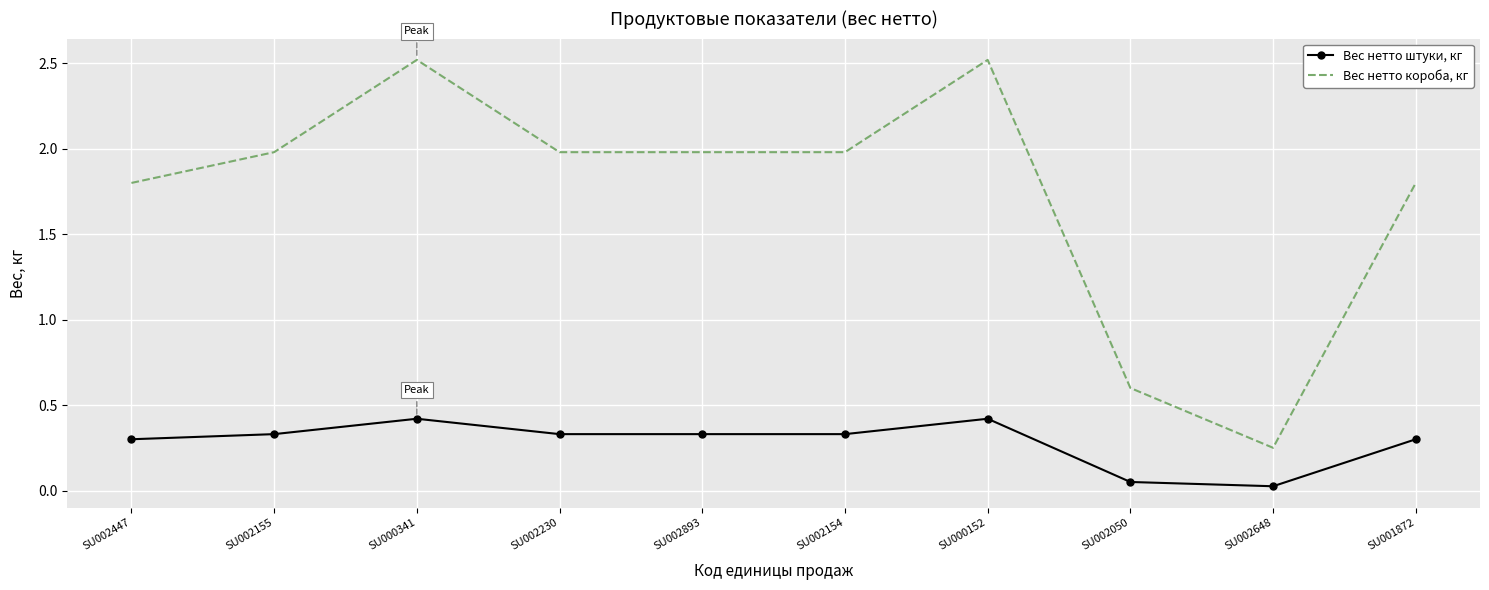

Which series has the largest range (max minus min)?

Вес нетто короба, кг